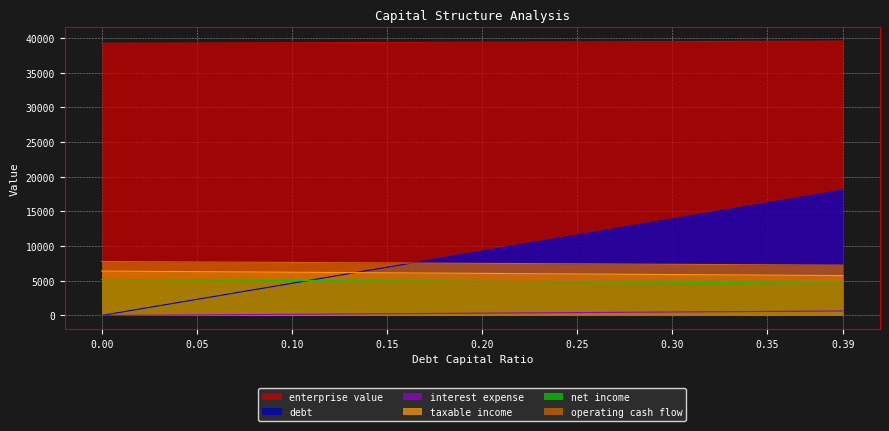

Count the number of categories in the chart.

9